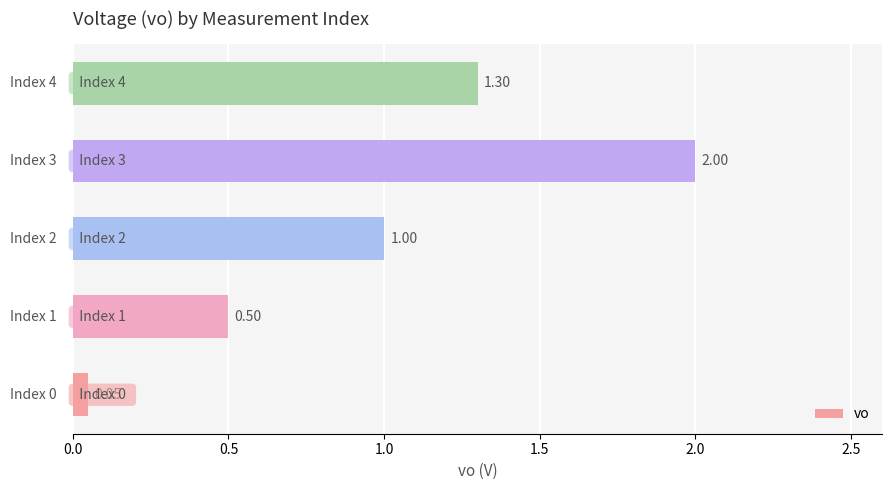

What is the average value?

1.0